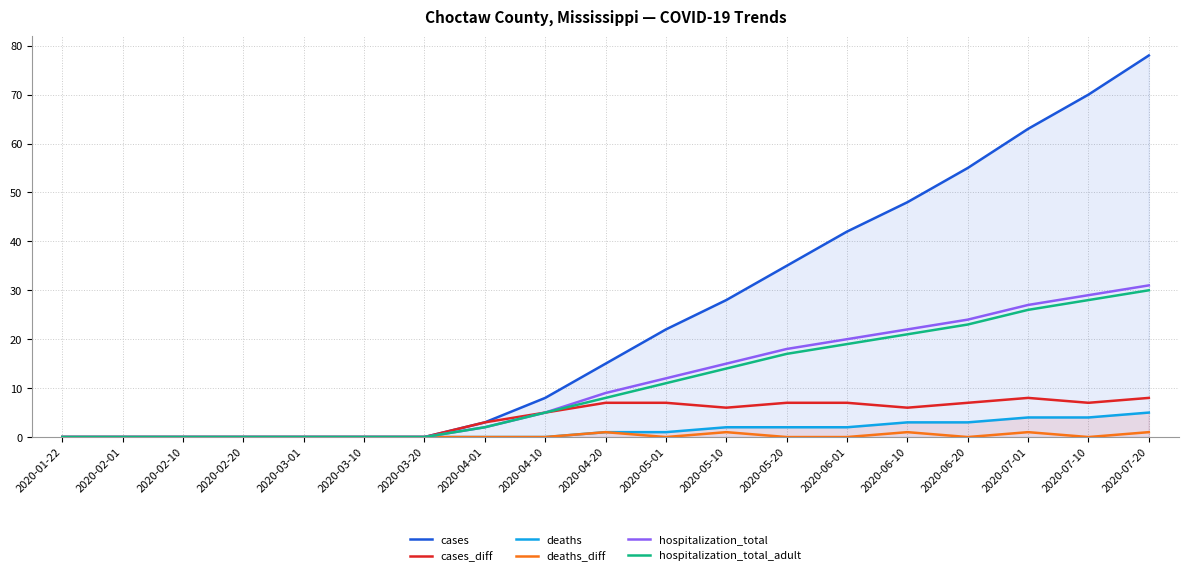

What is the label of the 11th point from the left?

2020-05-01